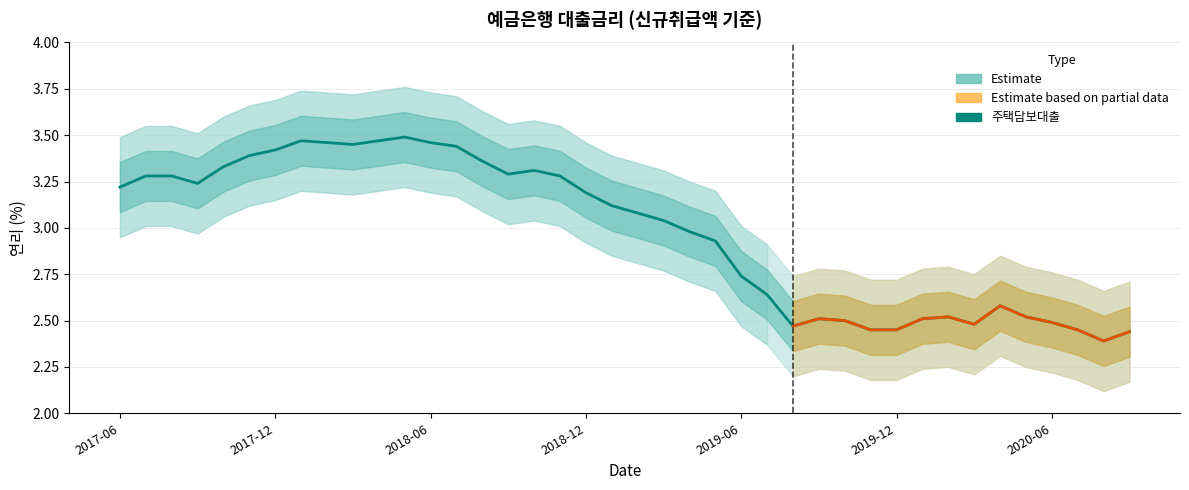

What is the greatest value displayed?

3.5